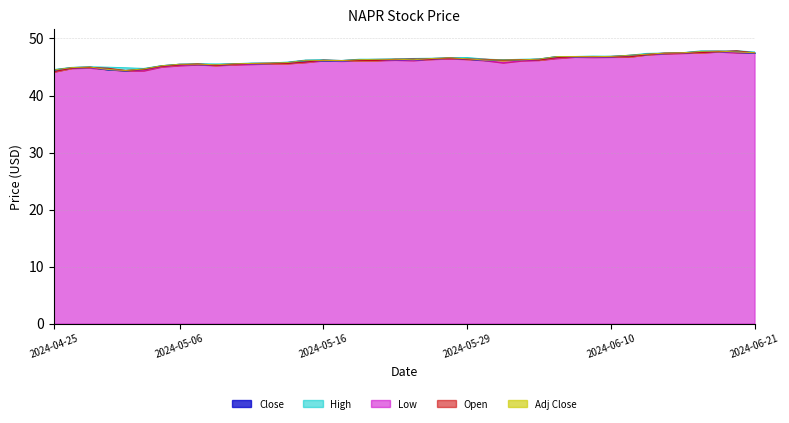

Count the number of data series in this chart.

5